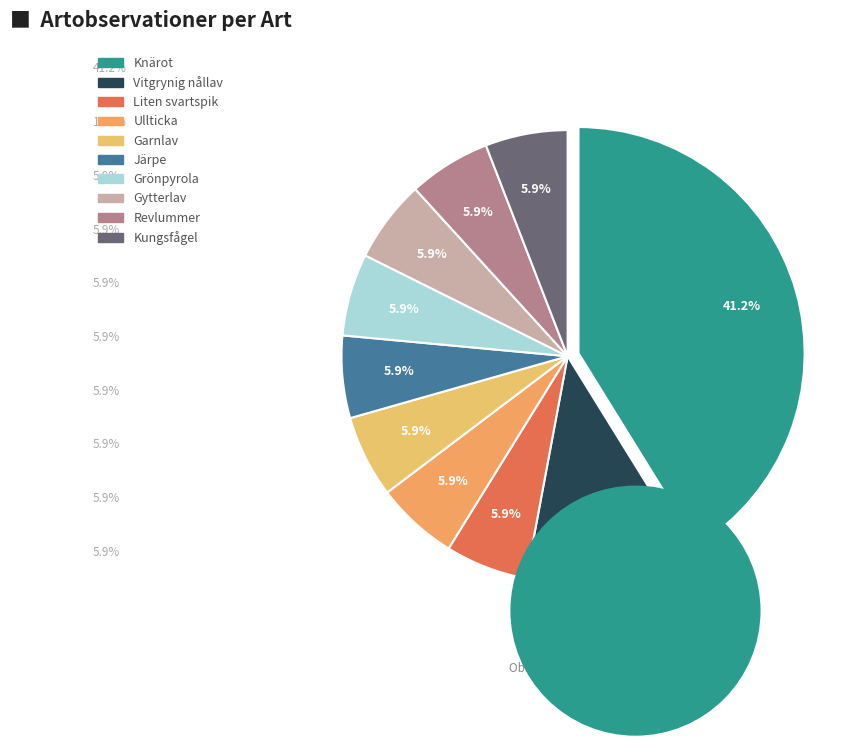

What percentage is the Ullticka slice, to the nearest percent?

6%